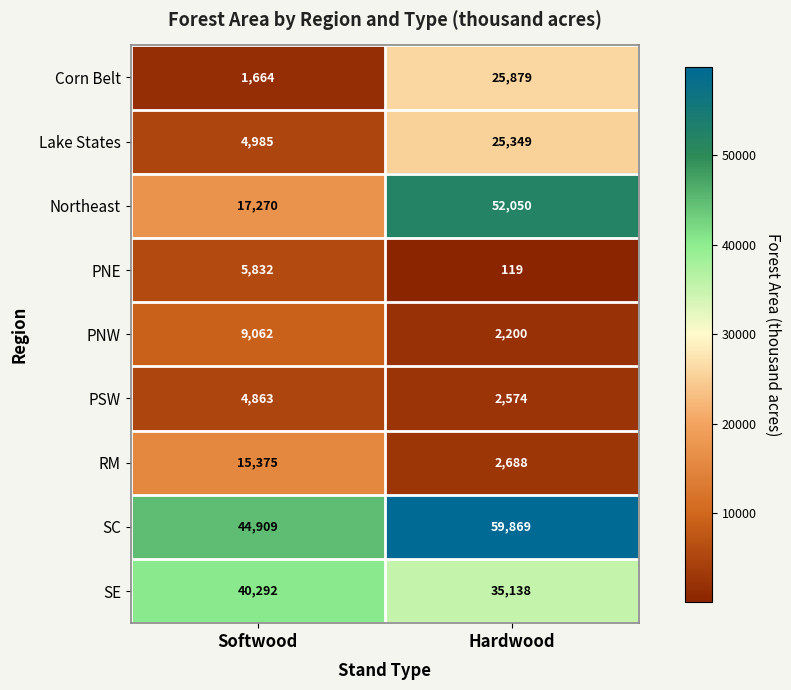

At how many categories does at least one series exceed 9218?

2